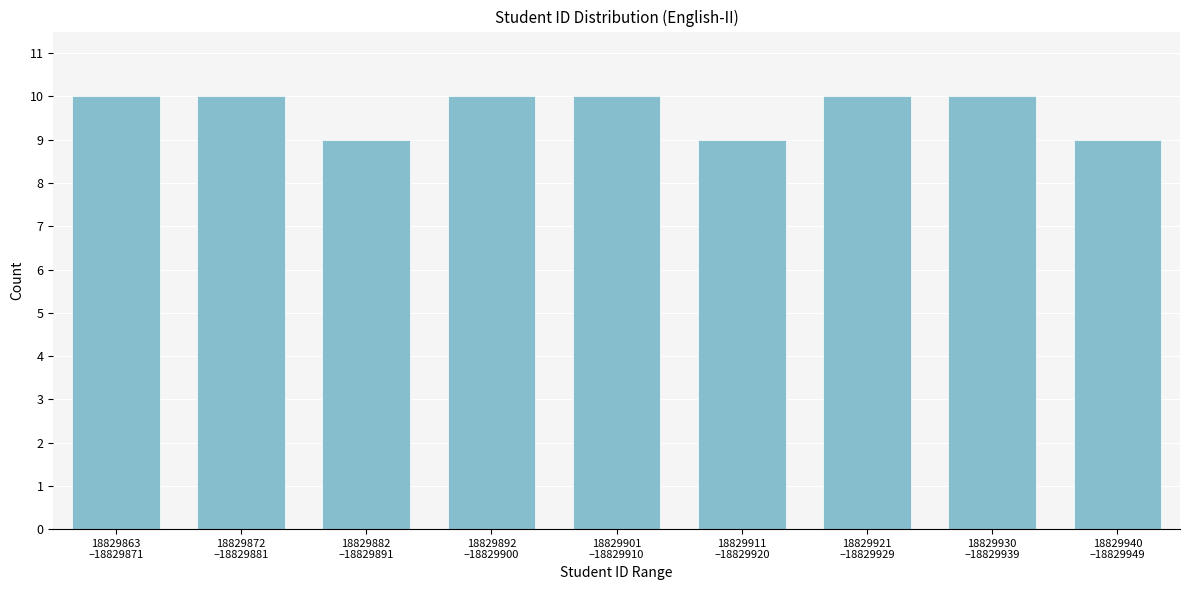

Reading left to right, transcribe all the data shown in this chart.

10	10	9	10	10	9	10	10	9